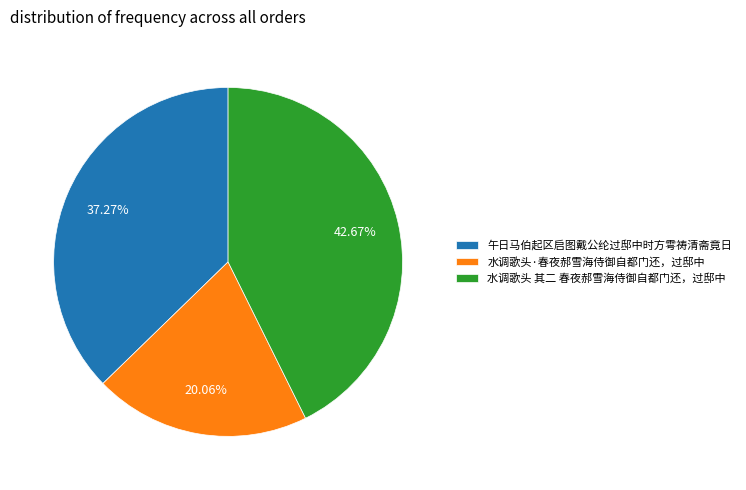

Rank the categories by value from lowest to highest.

水调歌头·春夜郝雪海侍御自都门还，过邸中, 午日马伯起区启图戴公纶过邸中时方雩祷清斋竟日, 水调歌头 其二 春夜郝雪海侍御自都门还，过邸中